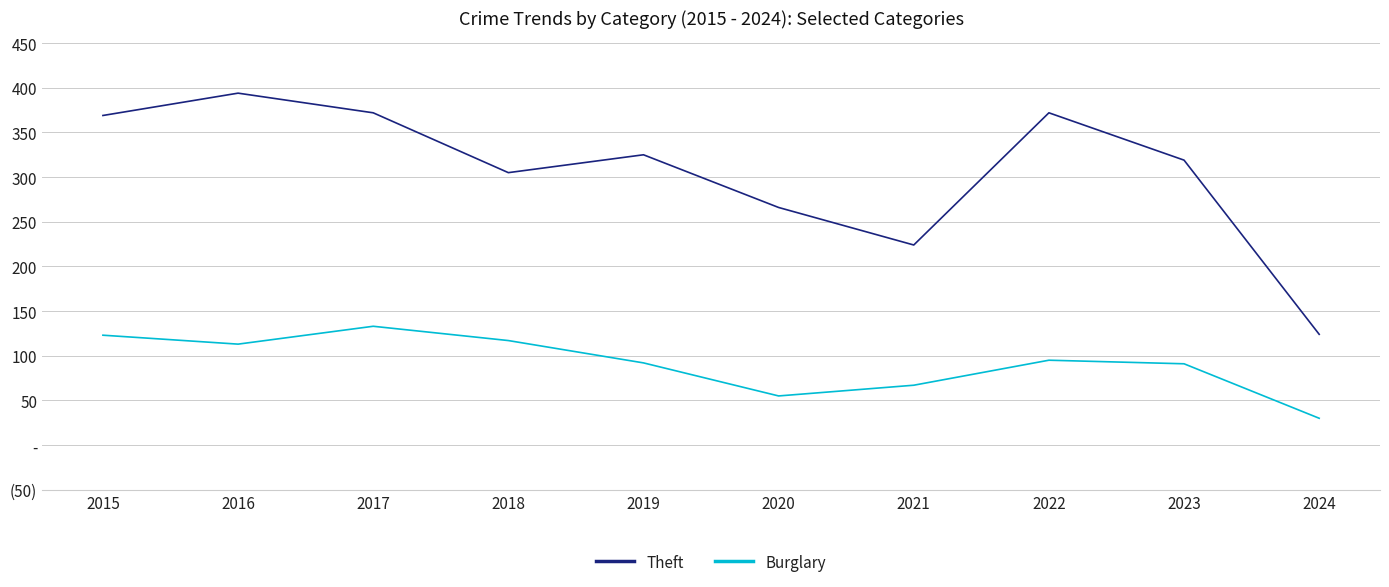

What are all the series names shown in the legend?

Theft, Burglary